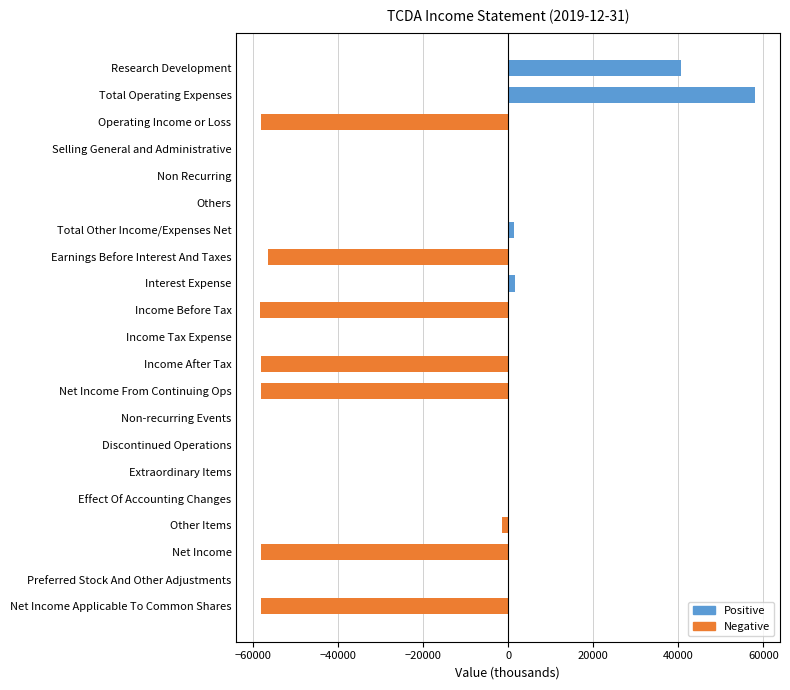

Are the bars grouped side by side (vs. stacked)?

No